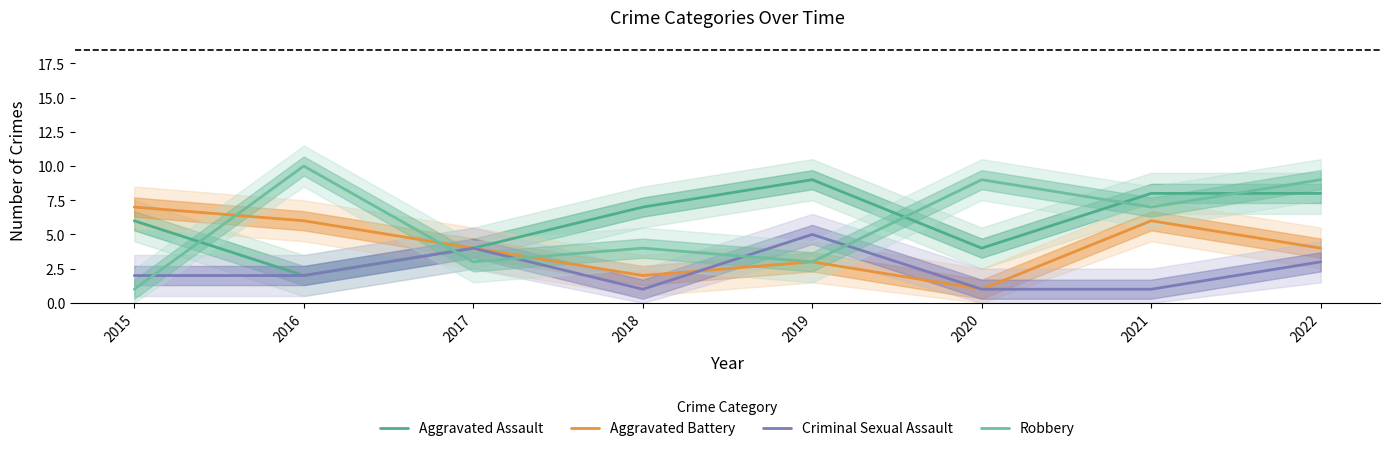

The Criminal Sexual Assault series shows 3 at 2016. True or false?

False